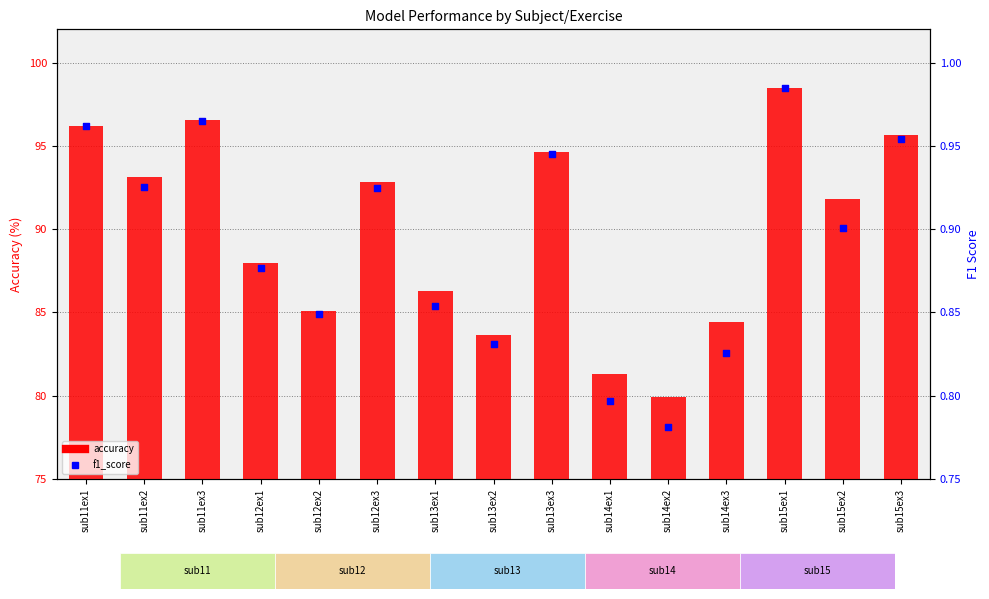

At which category is the sum across all series the highest?

sub15ex1